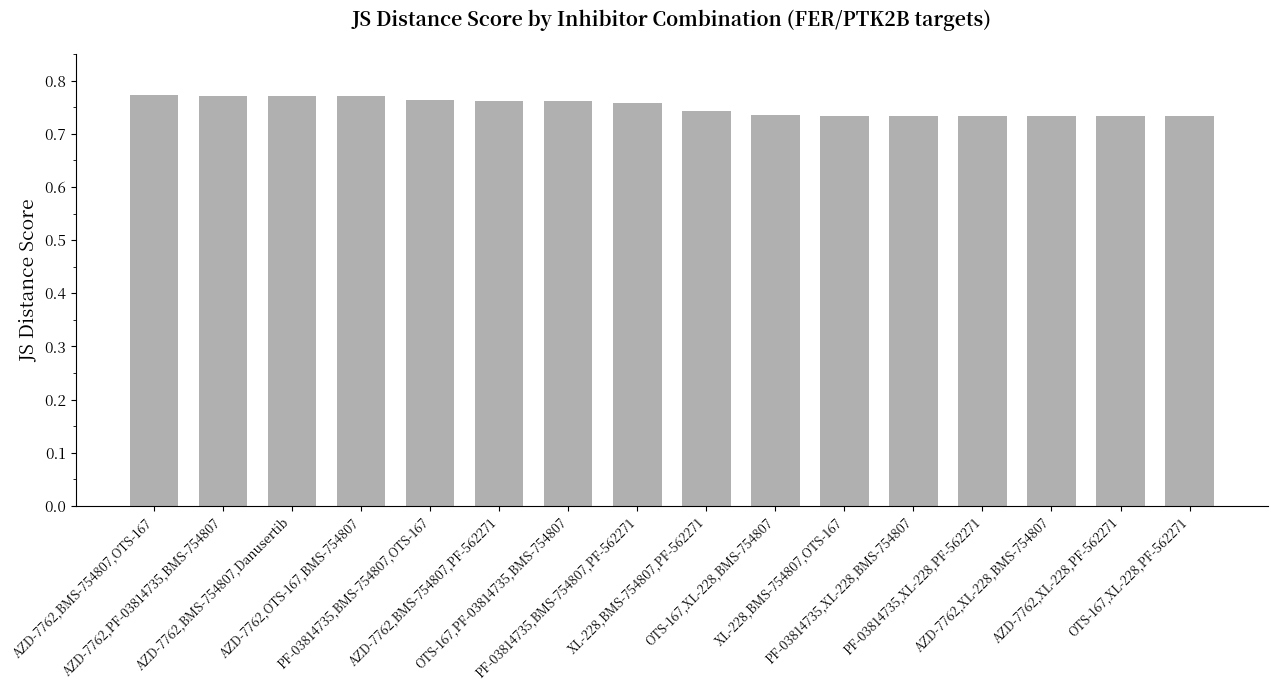

Count the values in the range 0 to 1.

16